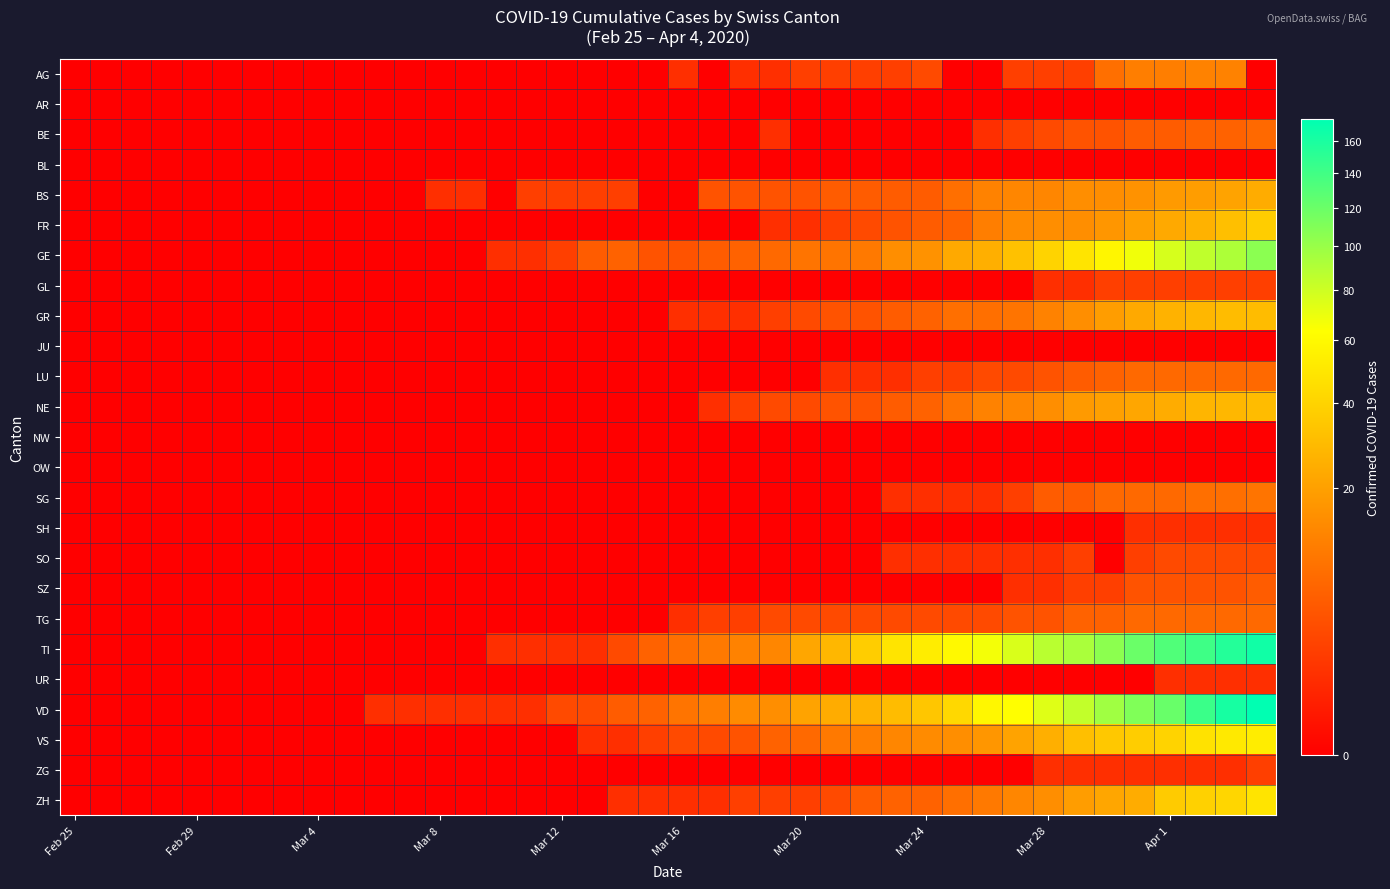

Rank the series by their maximum value, from lowest to highest.

AR, BL, JU, NW, OW, SH, UR, GL, ZG, SO, SZ, BE, LU, TG, SG, AG, BS, GR, NE, FR, ZH, VS, GE, TI, VD